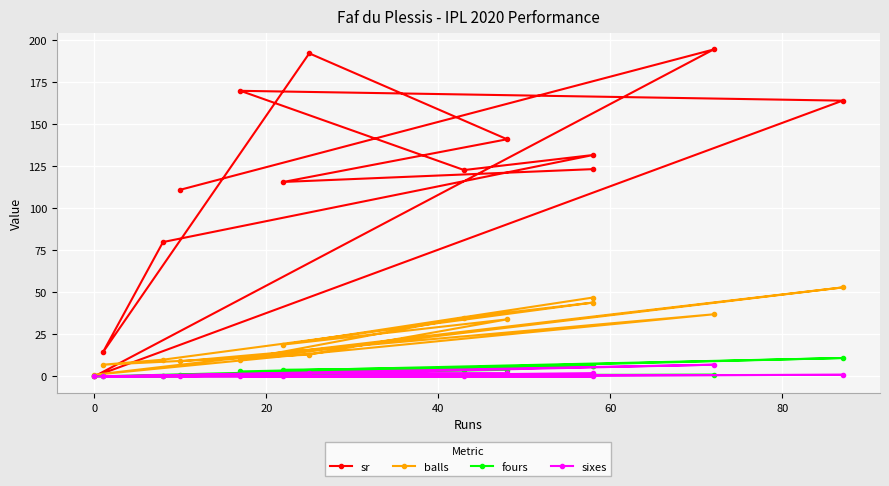

Count the number of data series in this chart.

4